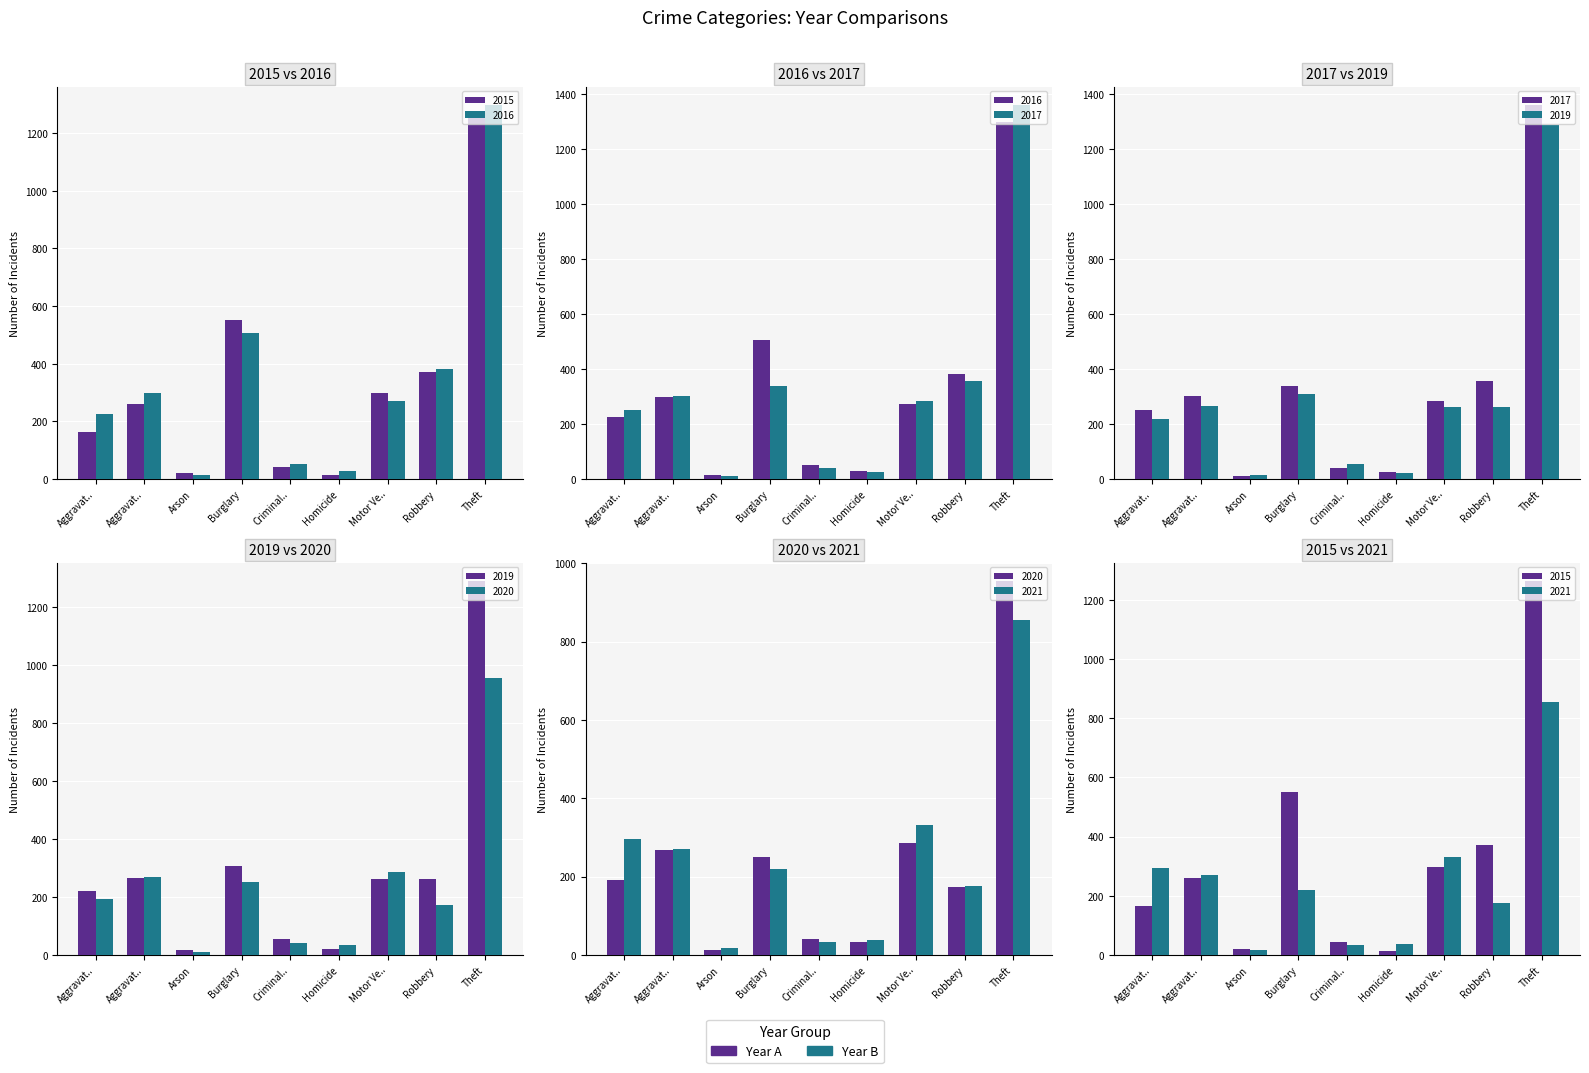

What is the difference between the maximum and minimum values in the 2015 series?

1250